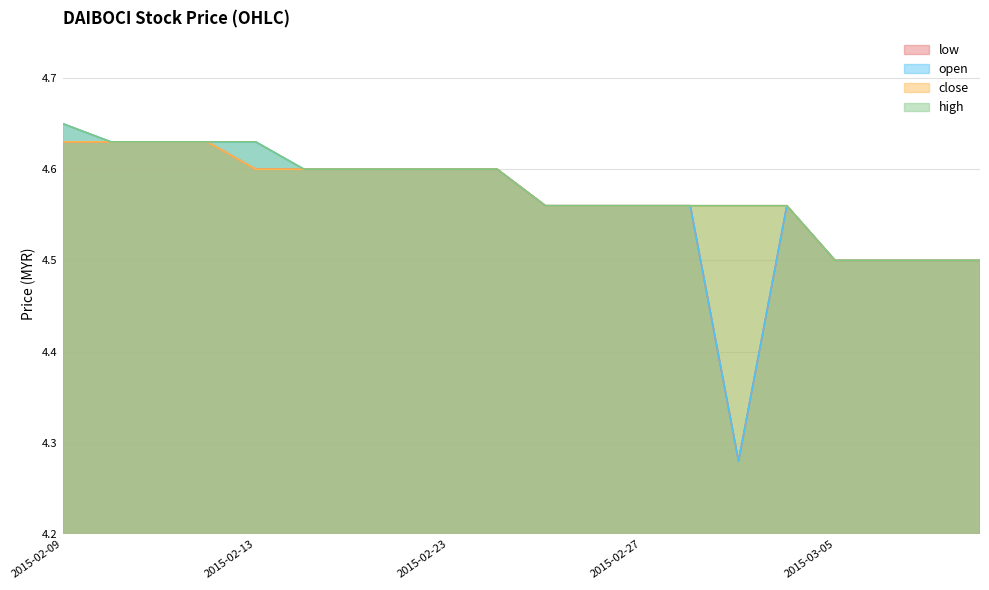

What is the difference between the second highest and minimum values in the open series?

0.3